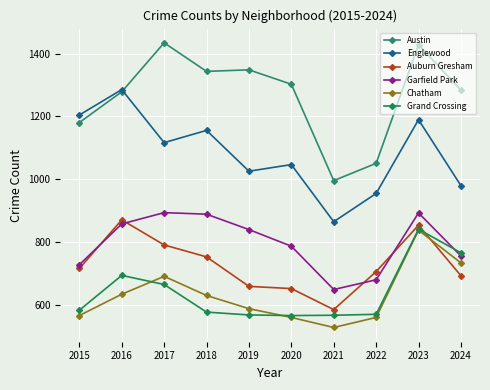

What is the difference between the highest and lowest values at 2017?

770